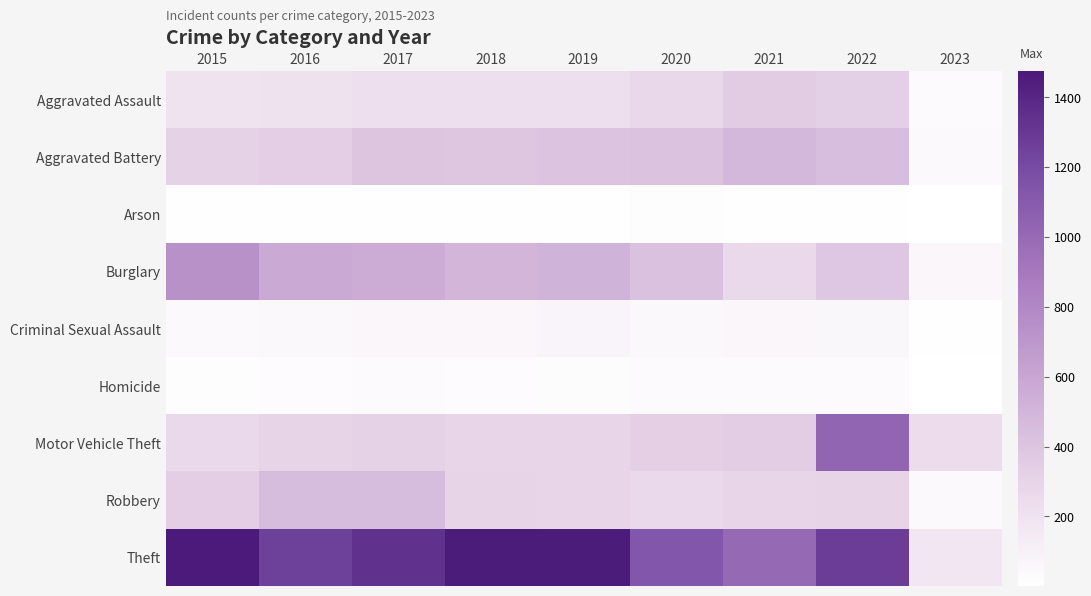

Reading right to left, list all the values displayed in this chart.

Aggravated Assault: 2023=36	2022=327	2021=352	2020=273	2019=223	2018=225	2017=224	2016=206	2015=194
Aggravated Battery: 2023=44	2022=439	2021=479	2020=416	2019=407	2018=389	2017=400	2016=336	2015=316
Arson: 2023=1	2022=11	2021=12	2020=17	2019=12	2018=7	2017=10	2016=7	2015=9
Burglary: 2023=59	2022=382	2021=261	2020=425	2019=517	2018=506	2017=562	2016=576	2015=738
Criminal Sexual Assault: 2023=11	2022=54	2021=61	2020=48	2019=77	2018=60	2017=61	2016=50	2015=46
Homicide: 2023=5	2022=36	2021=38	2020=41	2019=22	2018=25	2017=33	2016=26	2015=15
Motor Vehicle Theft: 2023=246	2022=1028	2021=348	2020=333	2019=290	2018=298	2017=312	2016=304	2015=263
Robbery: 2023=43	2022=304	2021=300	2020=263	2019=287	2018=301	2017=460	2016=454	2015=337
Theft: 2023=175	2022=1273	2021=998	2020=1125	2019=1459	2018=1461	2017=1339	2016=1259	2015=1474